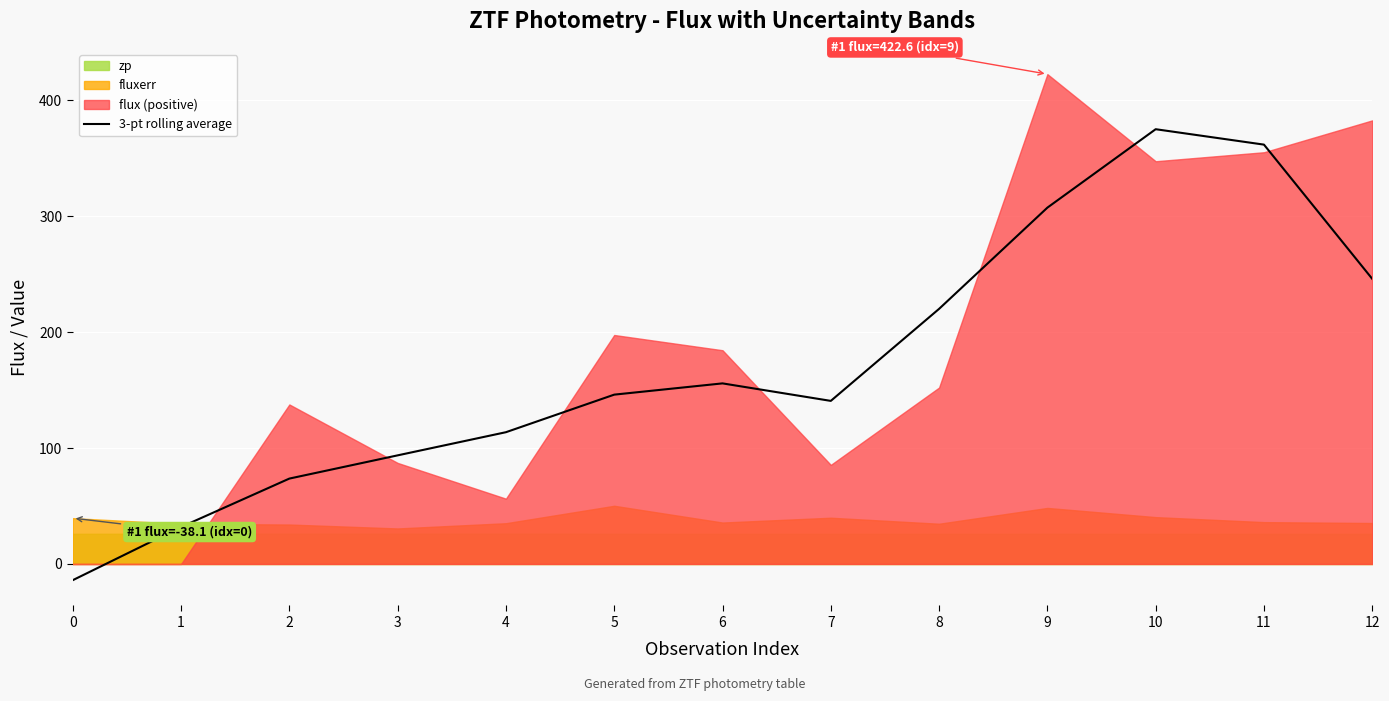

What is the minimum value shown in the chart?

-14.0